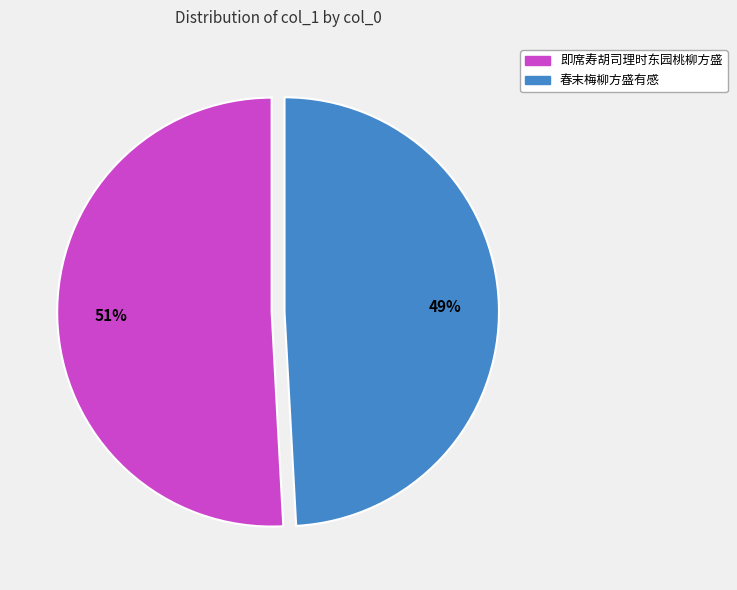

What is the ratio of the value at 即席寿胡司理时东园桃柳方盛 to the value at 春末梅柳方盛有感?

1.0